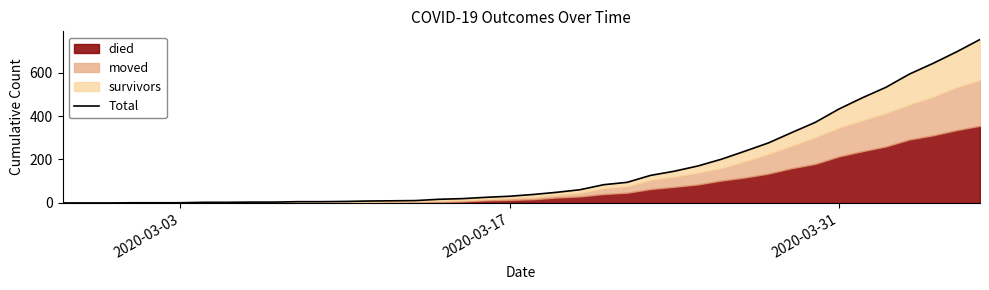

What is the label of the 1st point from the left?

2020-03-03